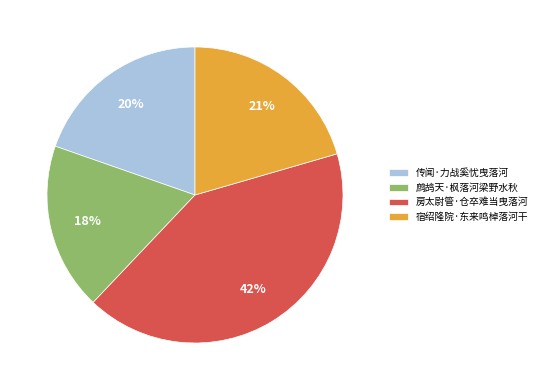

How many slices are in this pie chart?

4